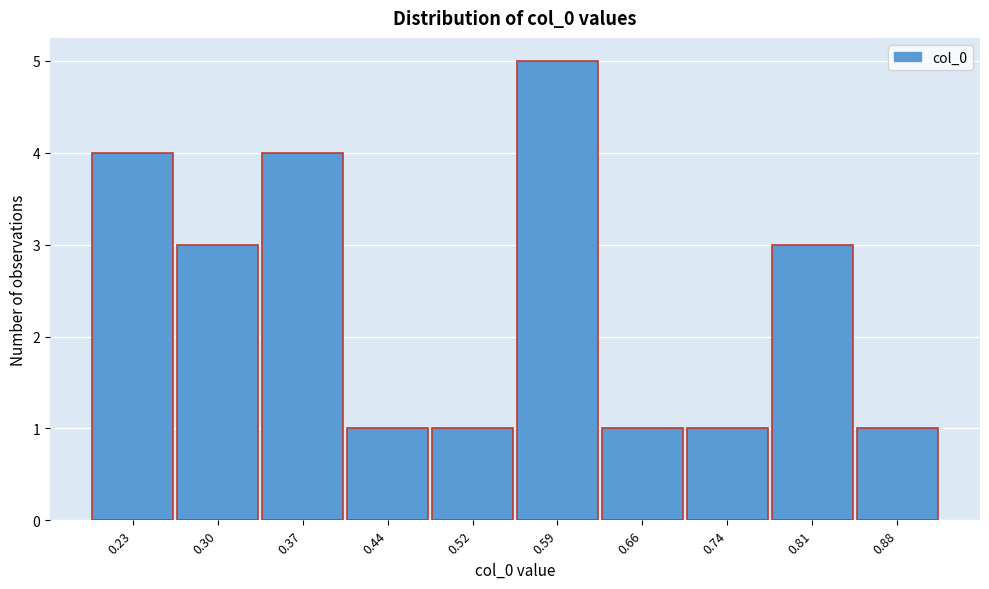

Reading right to left, extract all data points from this chart.

0.88=1	0.81=3	0.74=1	0.66=1	0.59=5	0.52=1	0.44=1	0.37=4	0.30=3	0.23=4